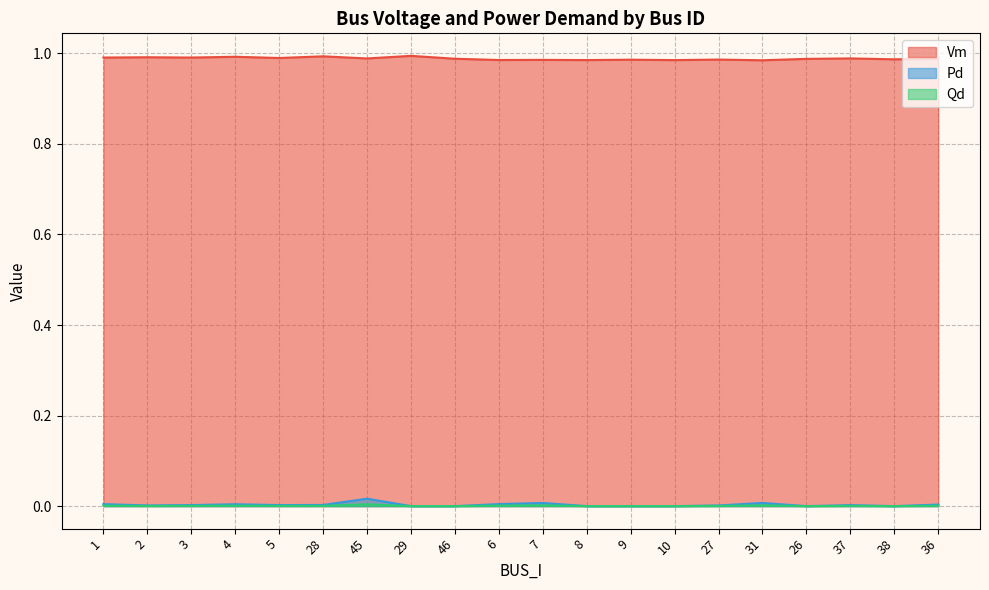

True or false: Qd has a value of 0.0 at 31.

False